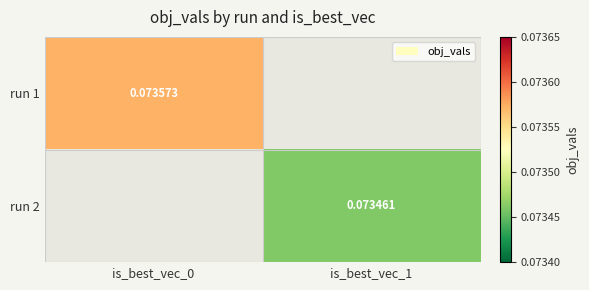

Is the value of run 1 at is_best_vec_0 greater than the value of run 2 at is_best_vec_1?

Yes